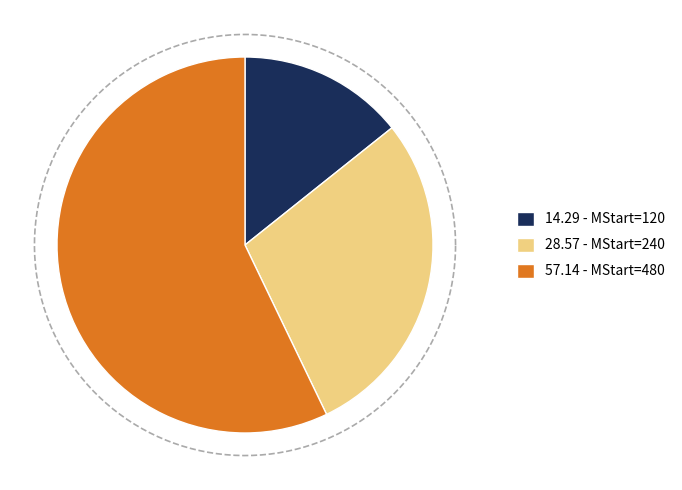

What percentage is the MStart=240 slice, to the nearest percent?

29%